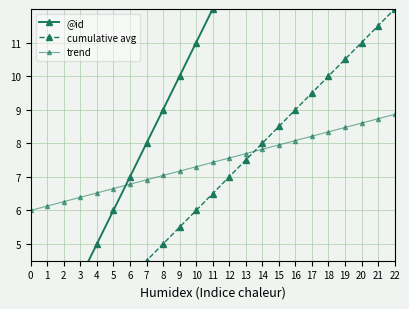

Count the number of categories in the chart.

23